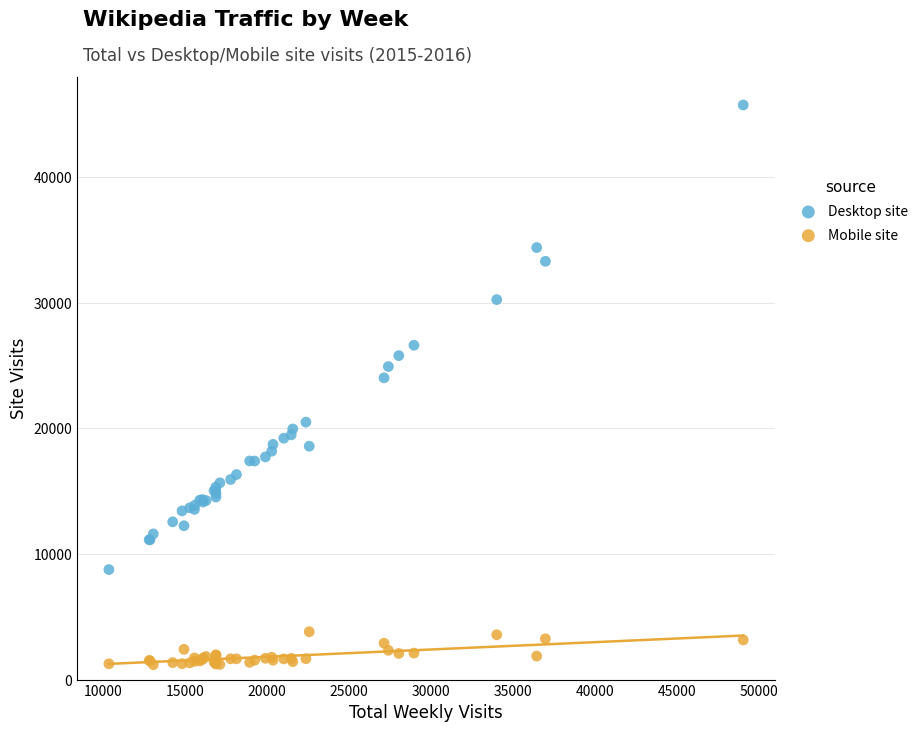

In the Desktop site series, what Y value is closest to 27237?

26602